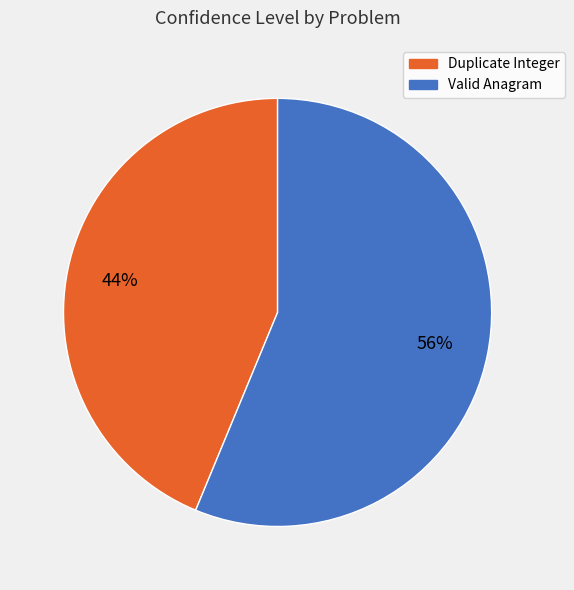

To the nearest percent, what is the combined percentage of Duplicate Integer and Valid Anagram?

100%